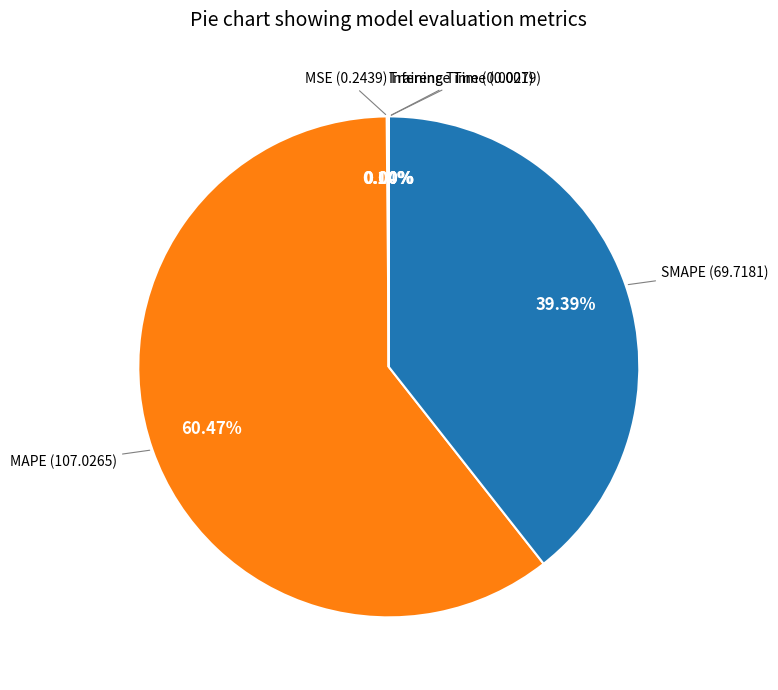

How many segments does this pie chart have?

5